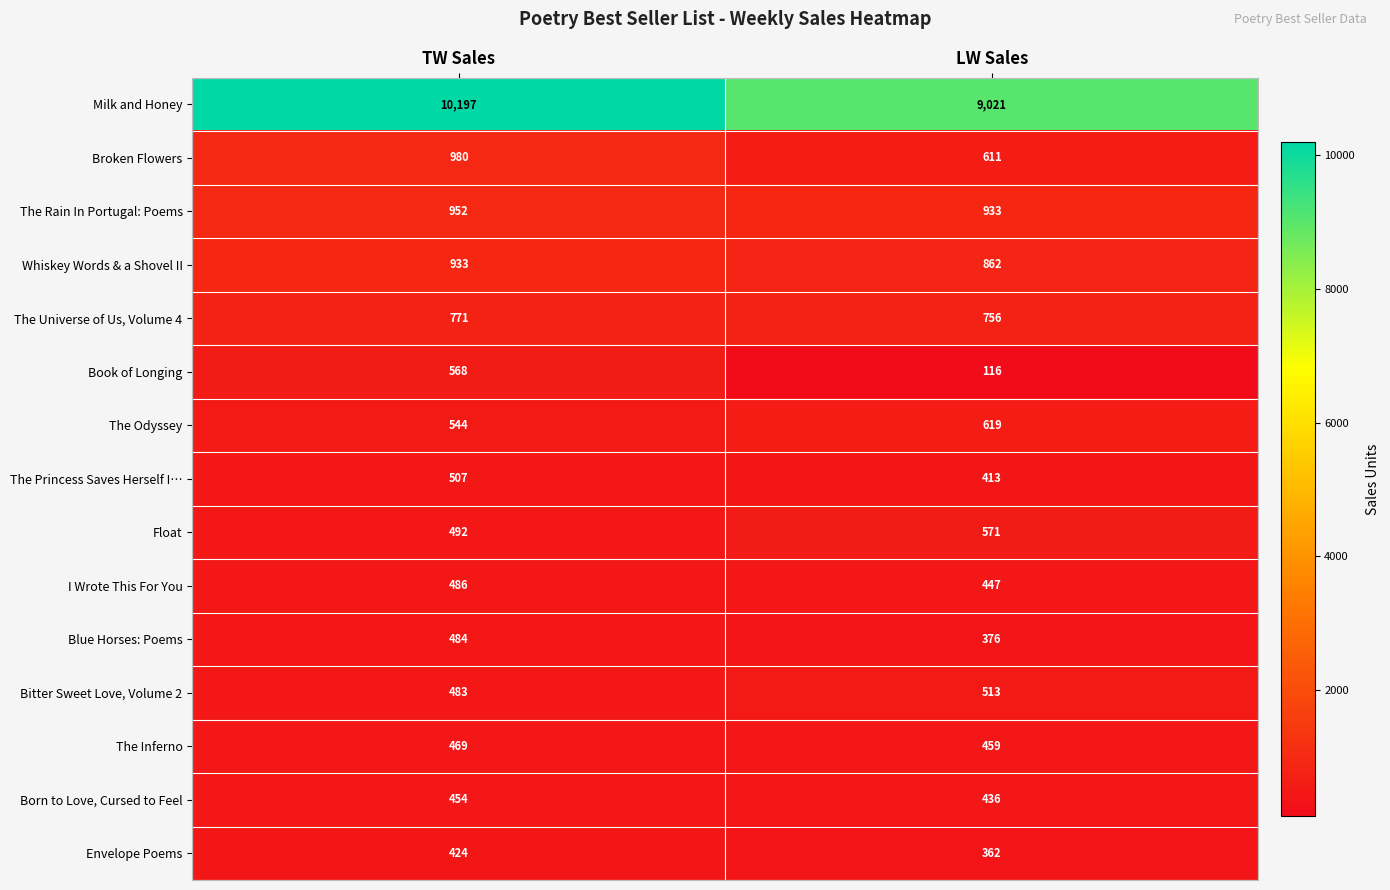

Which series has the widest spread of values?

Milk and Honey